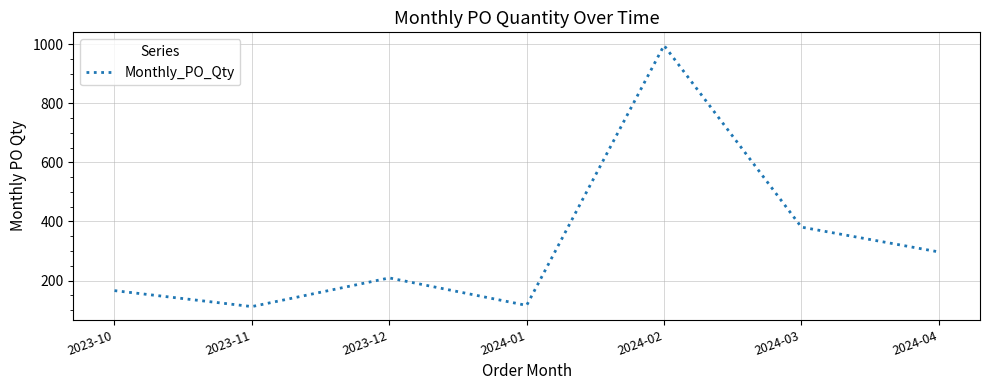

How many lines are shown in the chart?

1